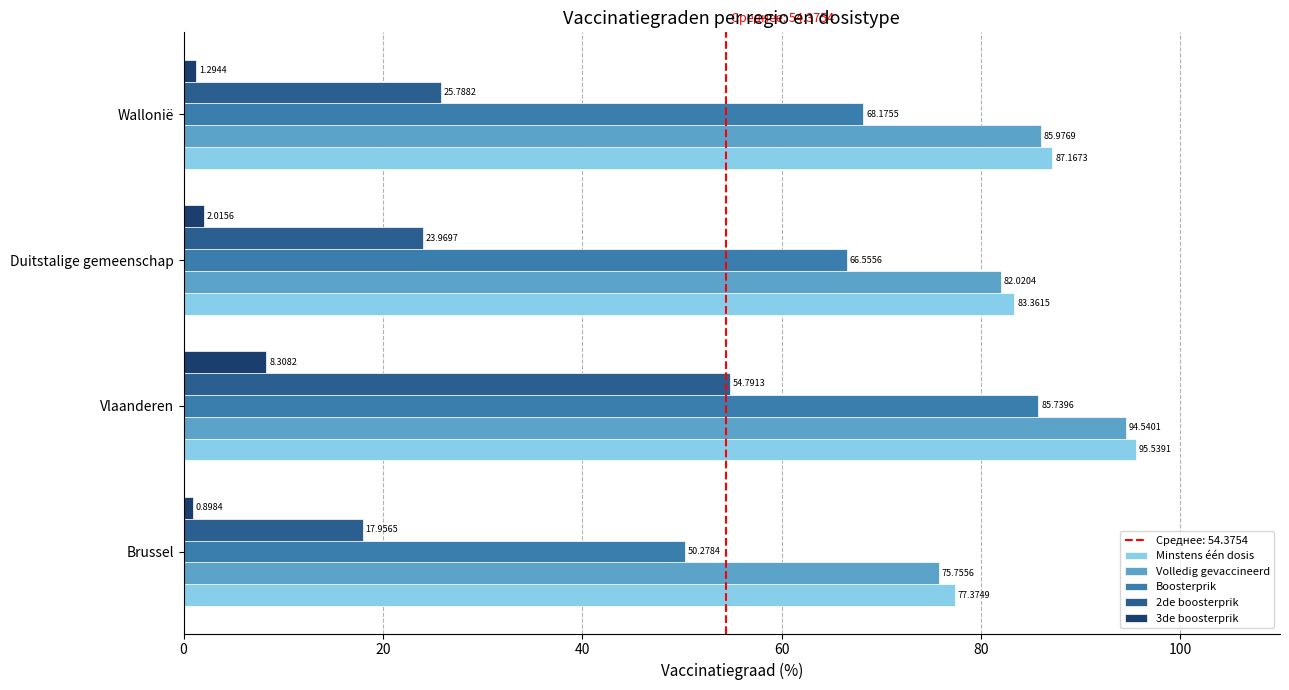

What is the sum of all 3de boosterprik values?

12.5